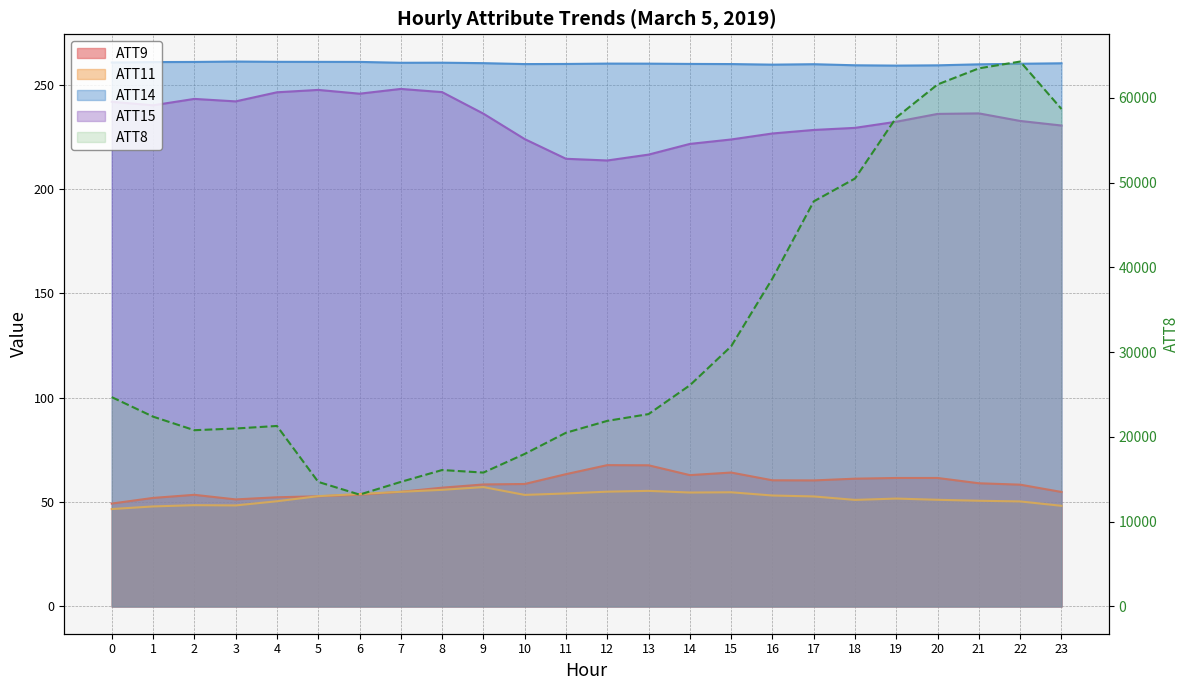

What is the sum of all ATT8 values?

767400.0